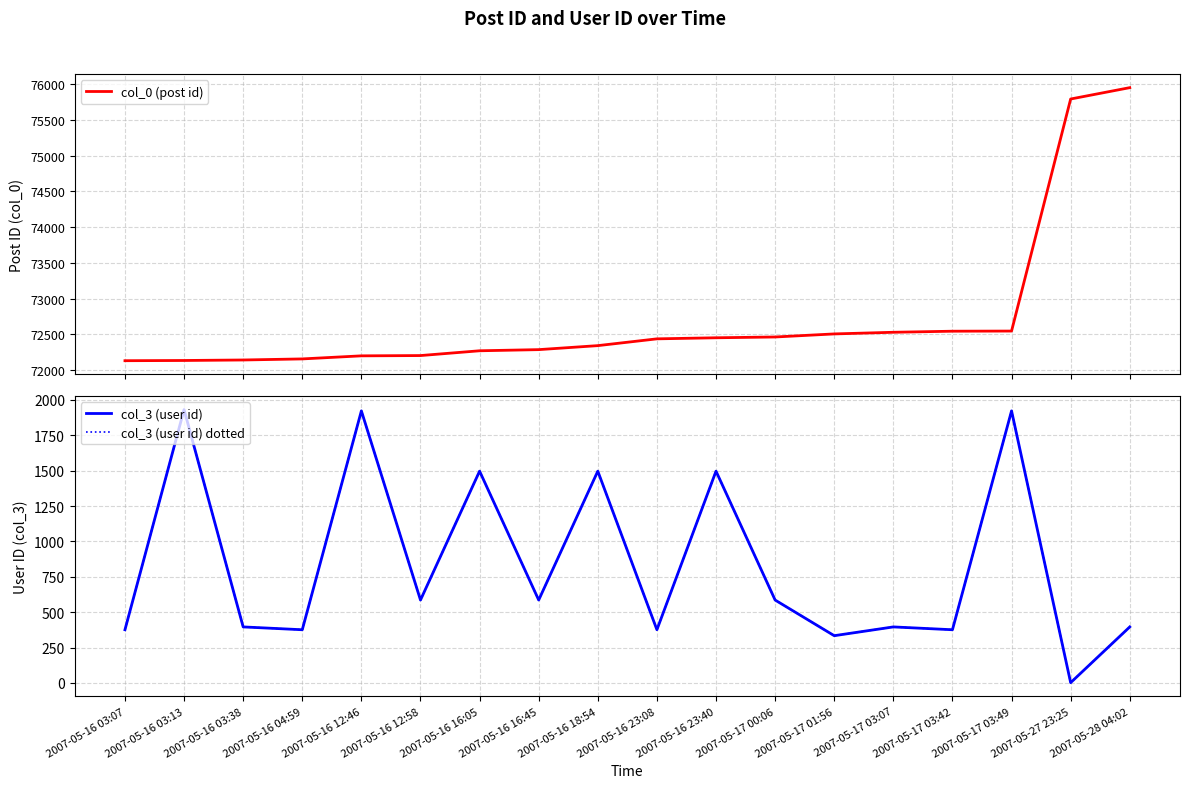

What are all the series names shown in the legend?

col_0 (post id), col_3 (user id), col_3 (user id) dotted